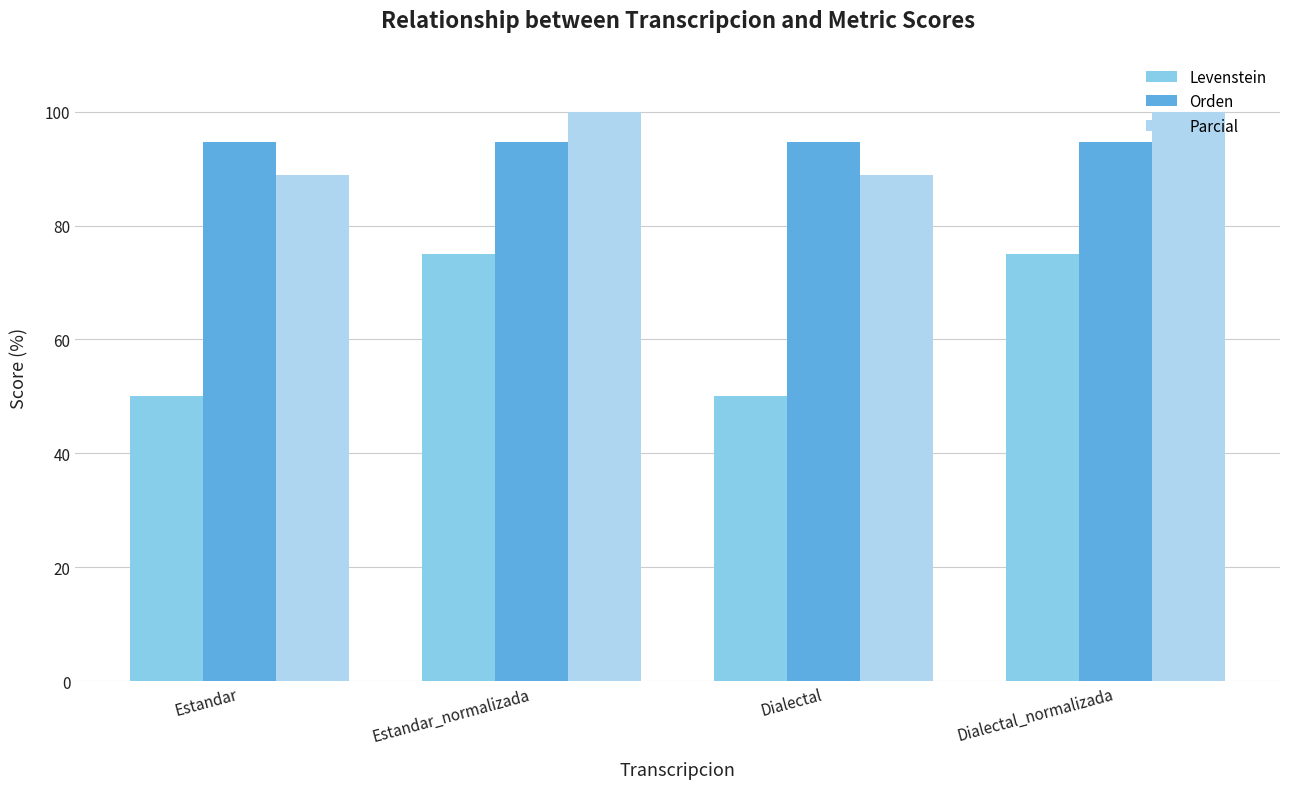

Reading right to left, what are all the values shown in this chart?

Levenstein: Dialectal_normalizada=75.0	Dialectal=50.0	Estandar_normalizada=75.0	Estandar=50.0
Orden: Dialectal_normalizada=94.7	Dialectal=94.7	Estandar_normalizada=94.7	Estandar=94.7
Parcial: Dialectal_normalizada=100.0	Dialectal=88.9	Estandar_normalizada=100.0	Estandar=88.9